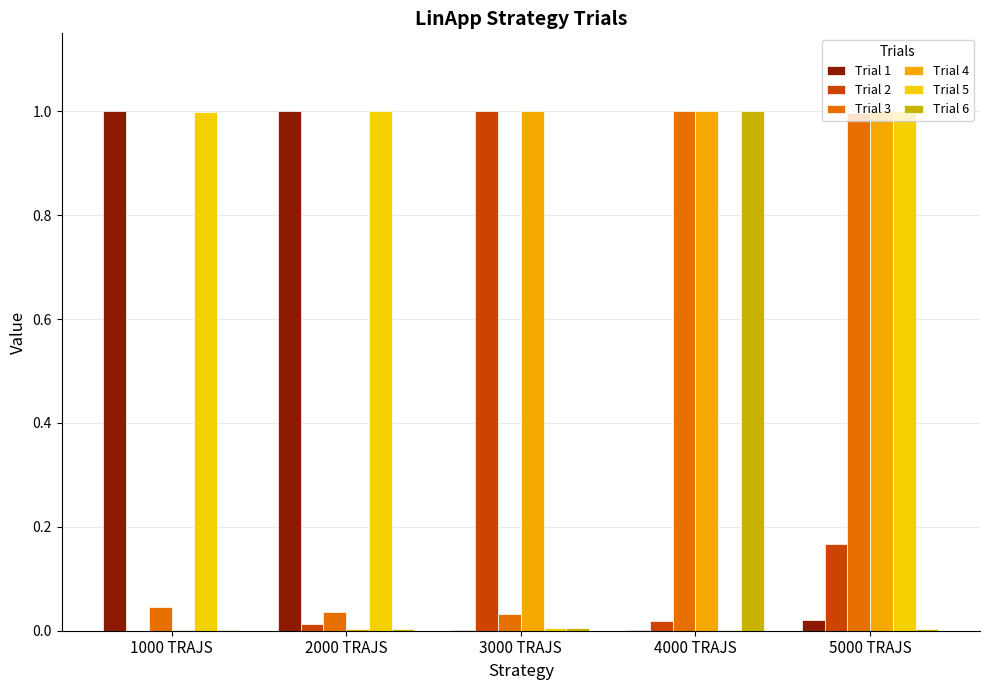

Is it true that Trial 3 equals 1.0 at 4000 TRAJS?

True